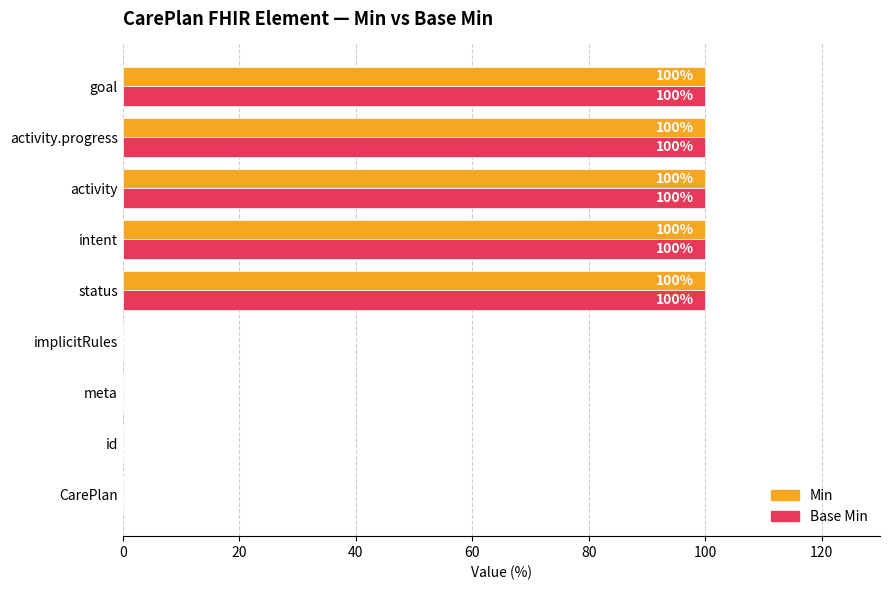

The value of Min at activity is 34. True or false?

False